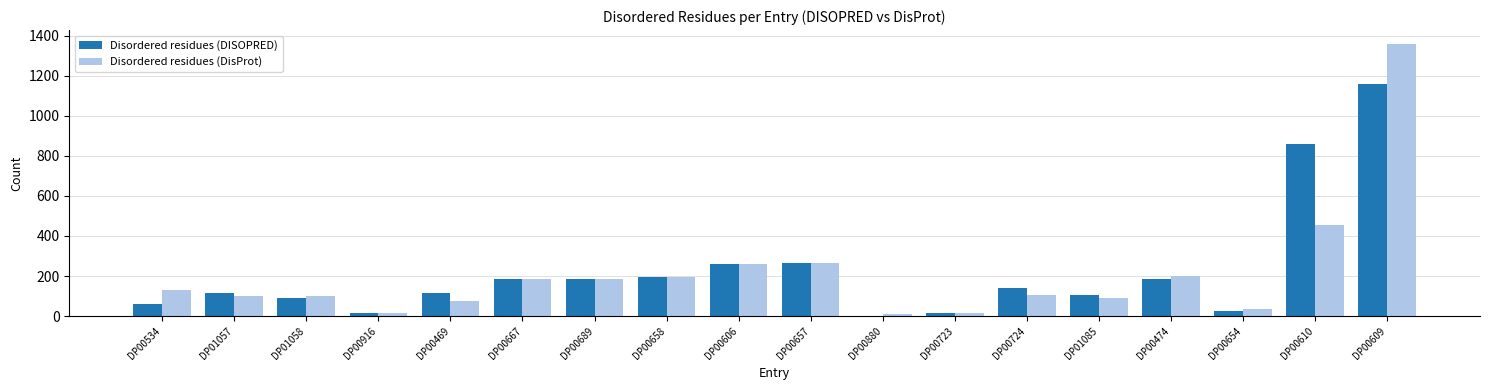

True or false: Disordered residues (DISOPRED) has a value of 24 at DP01057.

False